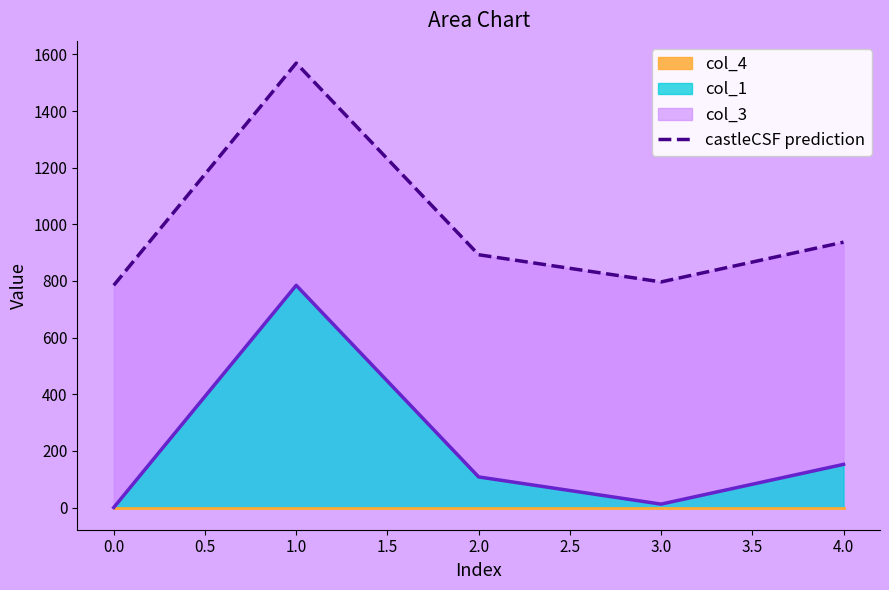

The value of col_1 at 2.0 is 108.0. True or false?

True